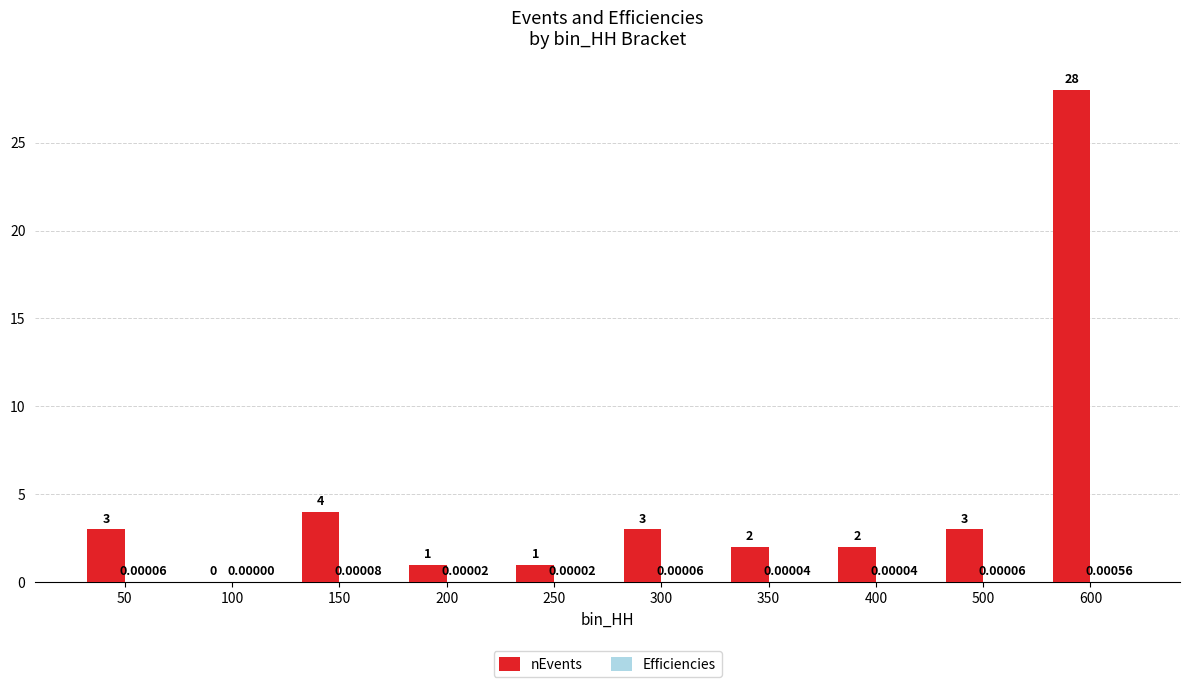

Does the chart contain stacked bars?

No